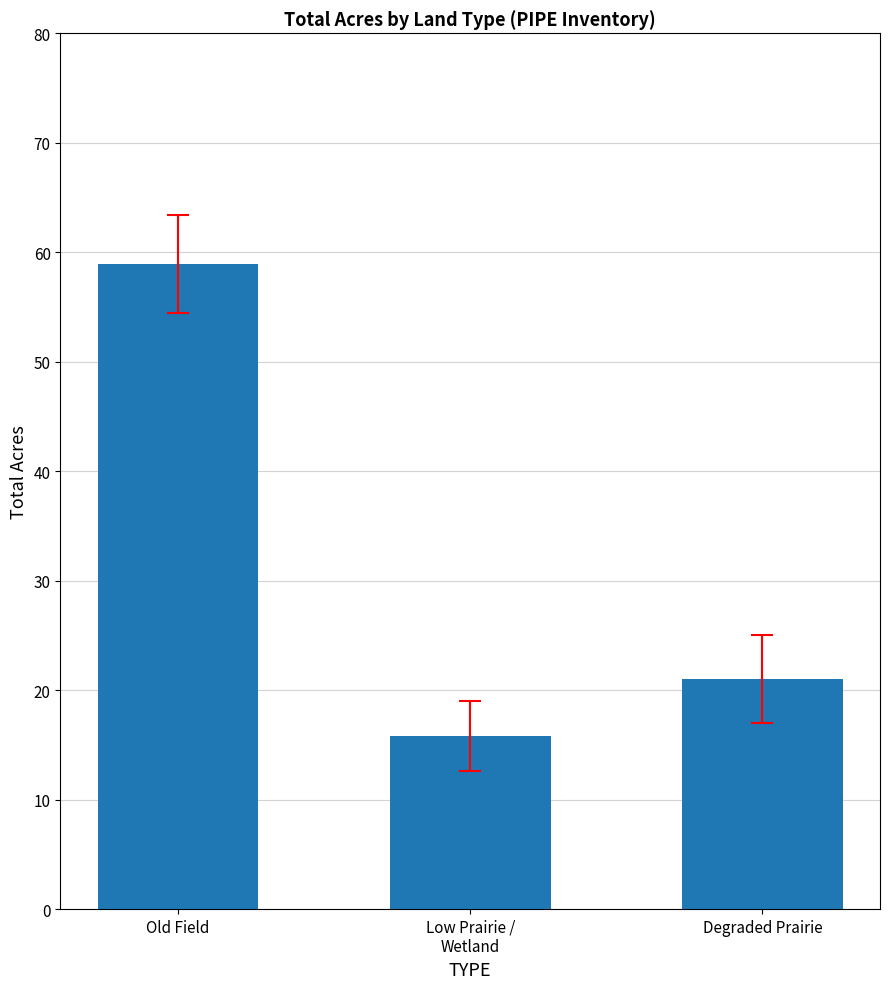

What is the value of the 3rd bar from the left?

21.0